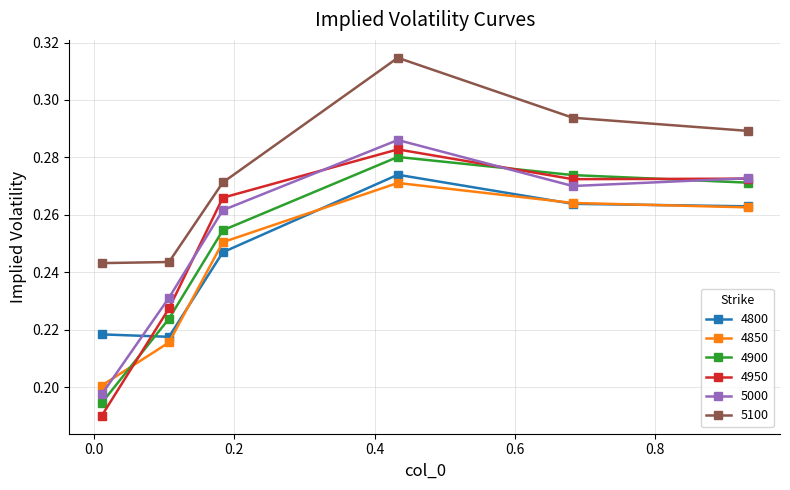

How many interior local peaks does the 4900 series have?

1